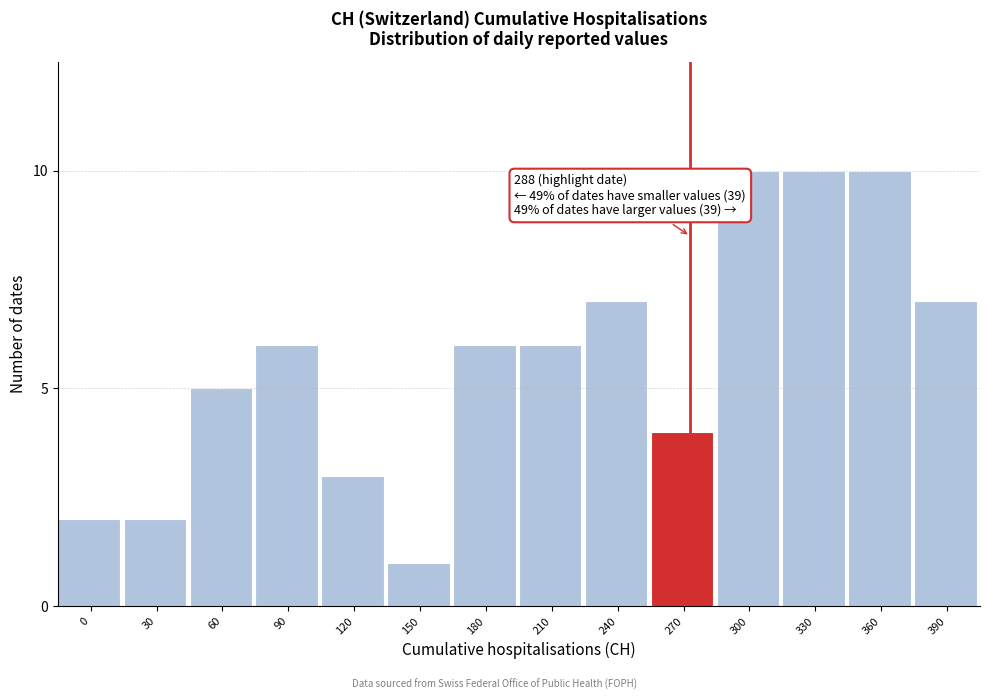

Reading left to right, extract all data points from this chart.

2	2	5	6	3	1	6	6	7	4	10	10	10	7